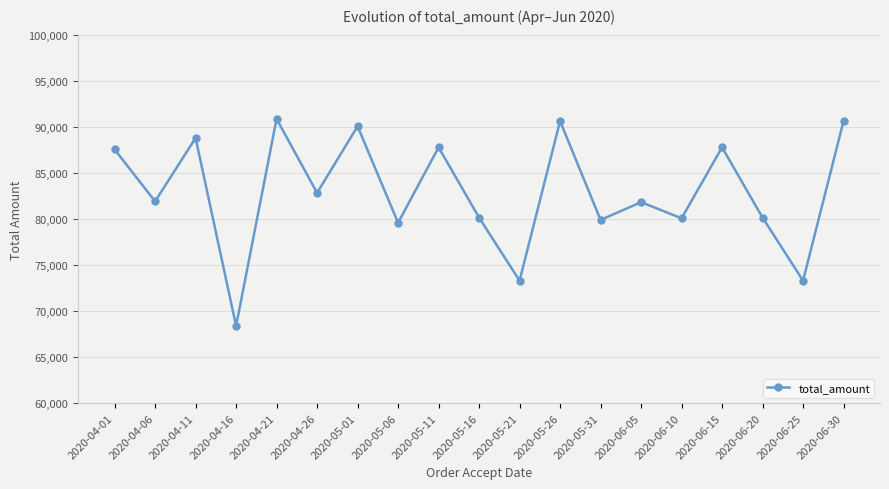

What is the sum of the values at 2020-04-21 and 2020-04-16?

159228